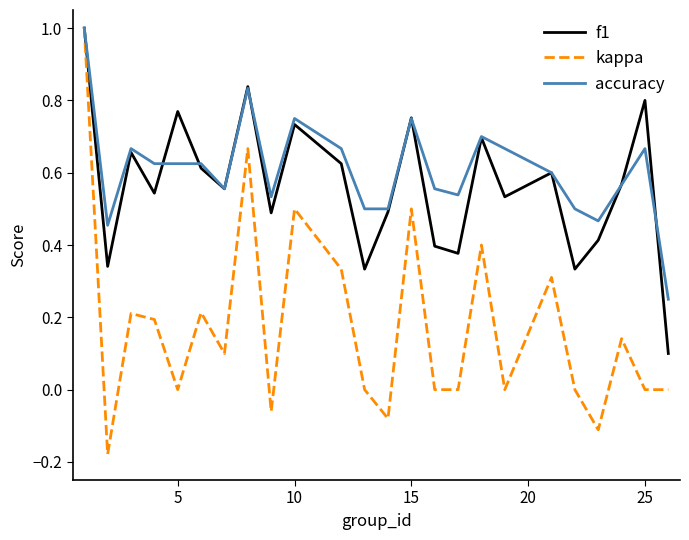

Which series has the widest spread of values?

kappa